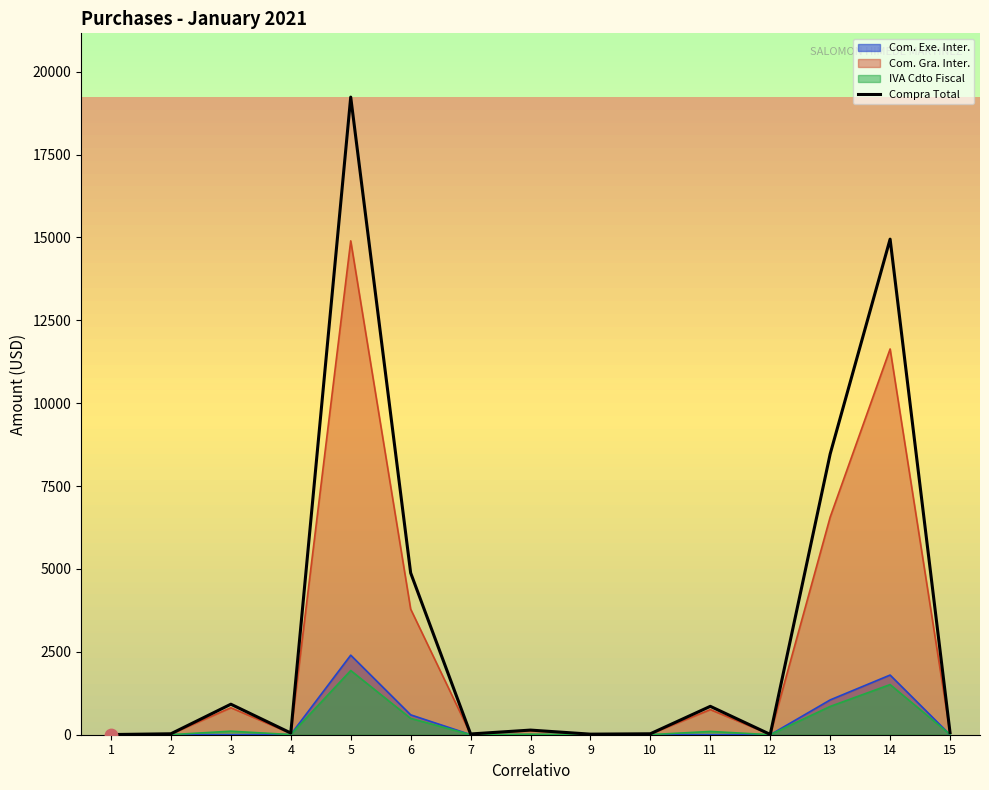

What is the change in value from 3 to 10?

-891.8